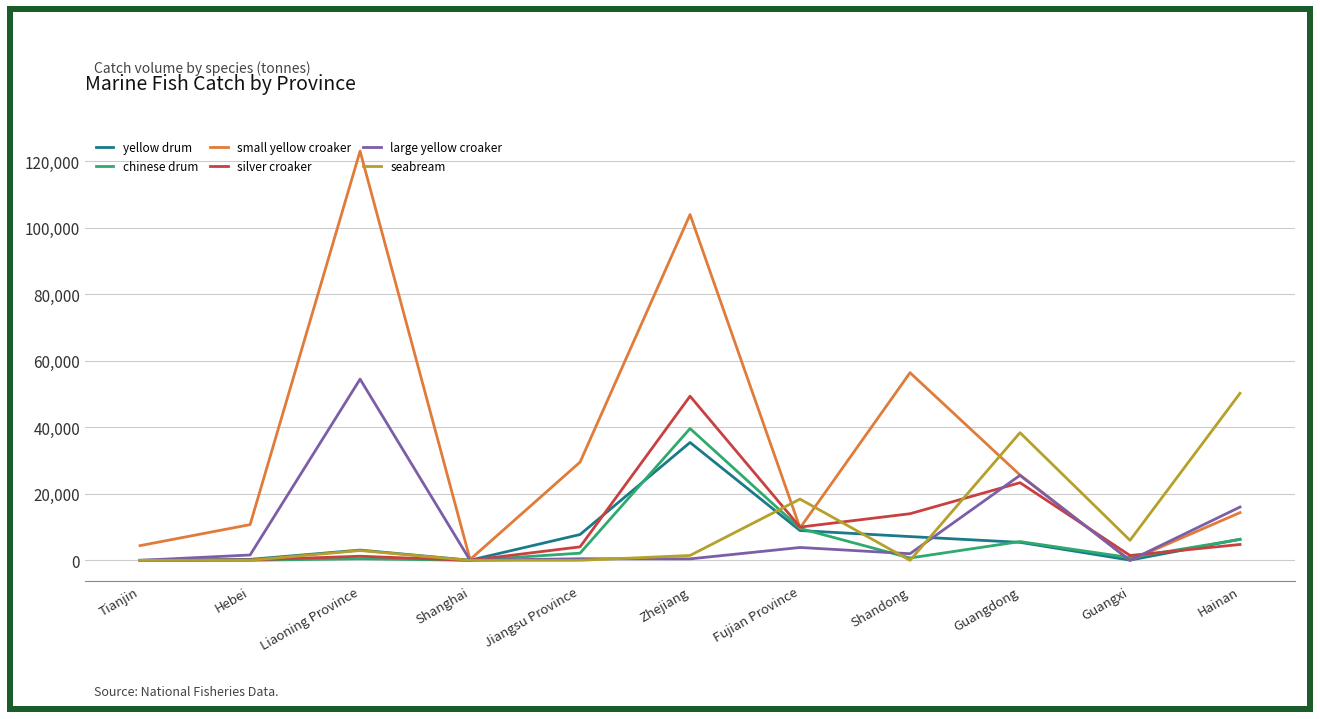

True or false: small yellow croaker has a value of 24489 at Hainan.

False